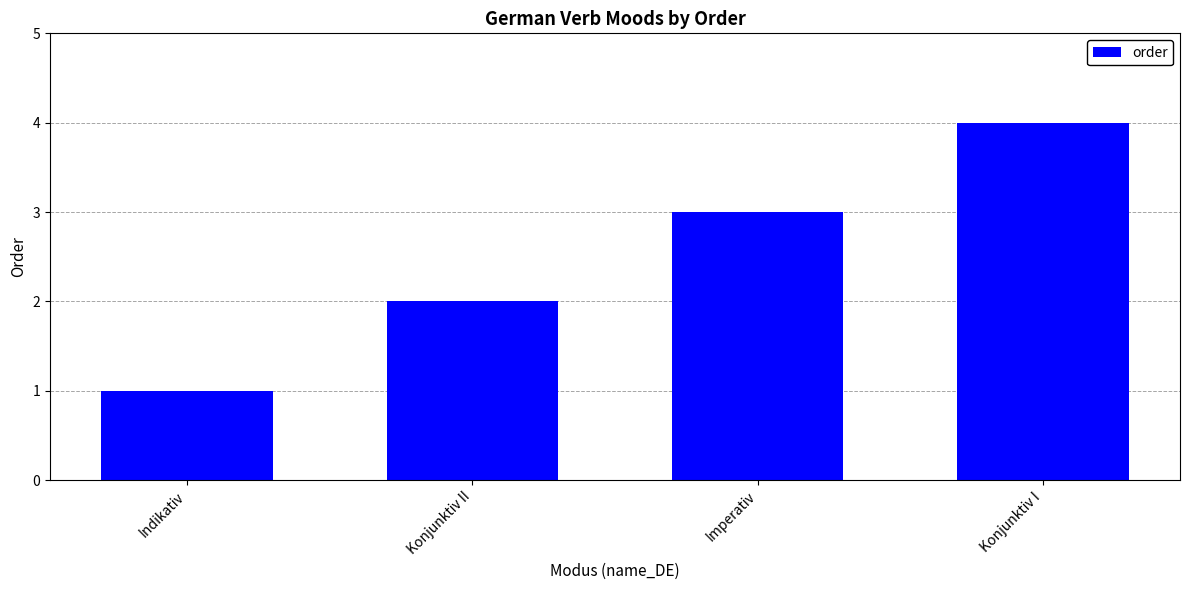

What is the label of the 4th bar from the right?

Indikativ